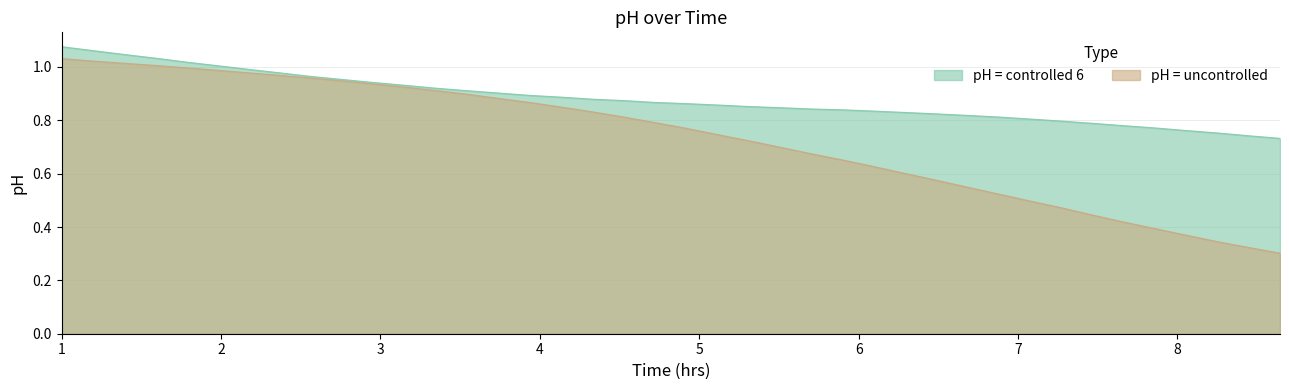

Which series has the largest total across all categories?

pH = controlled 6